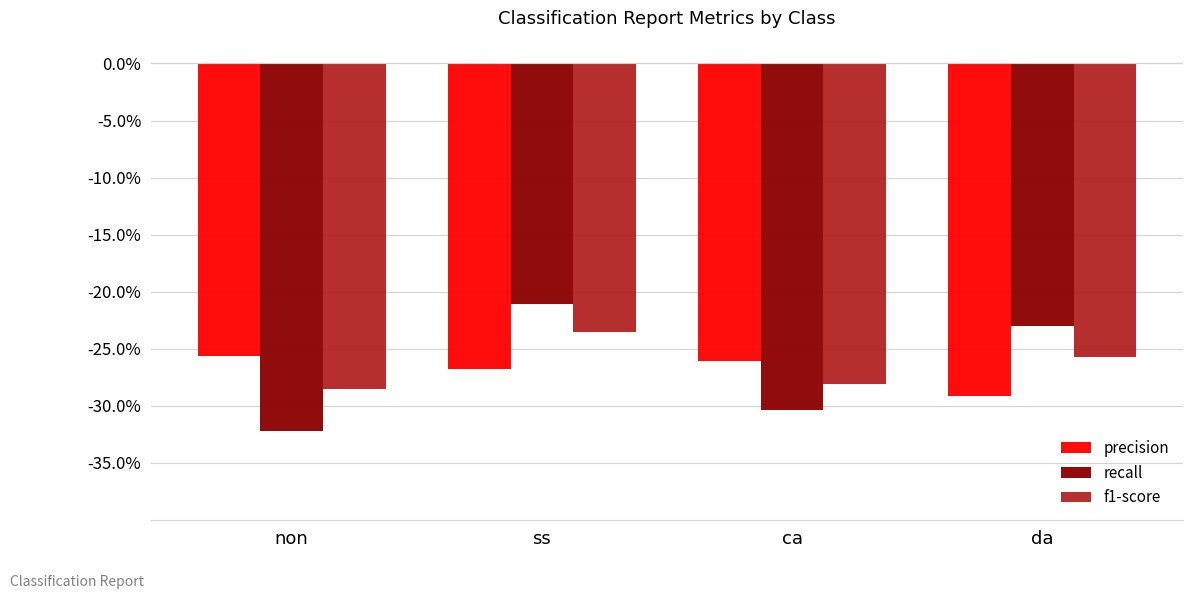

Rank the series by their average value, from lowest to highest.

precision, recall, f1-score